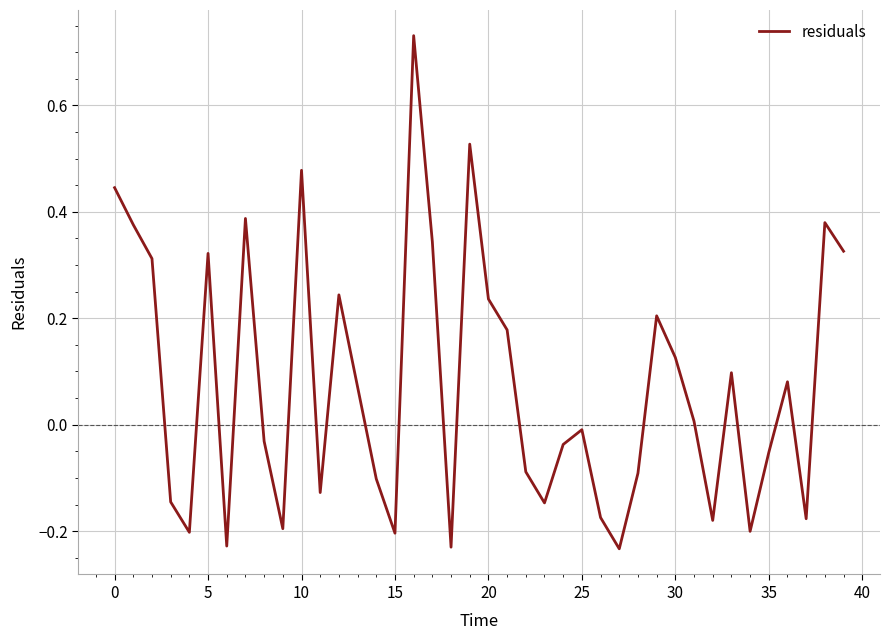

What is the difference between the maximum and minimum values?

1.0